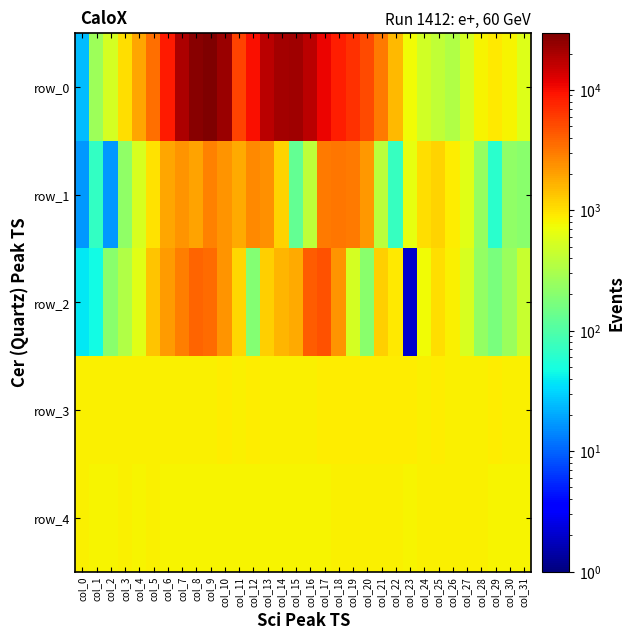

Which series changed the most between col_21 and col_30?

row_0